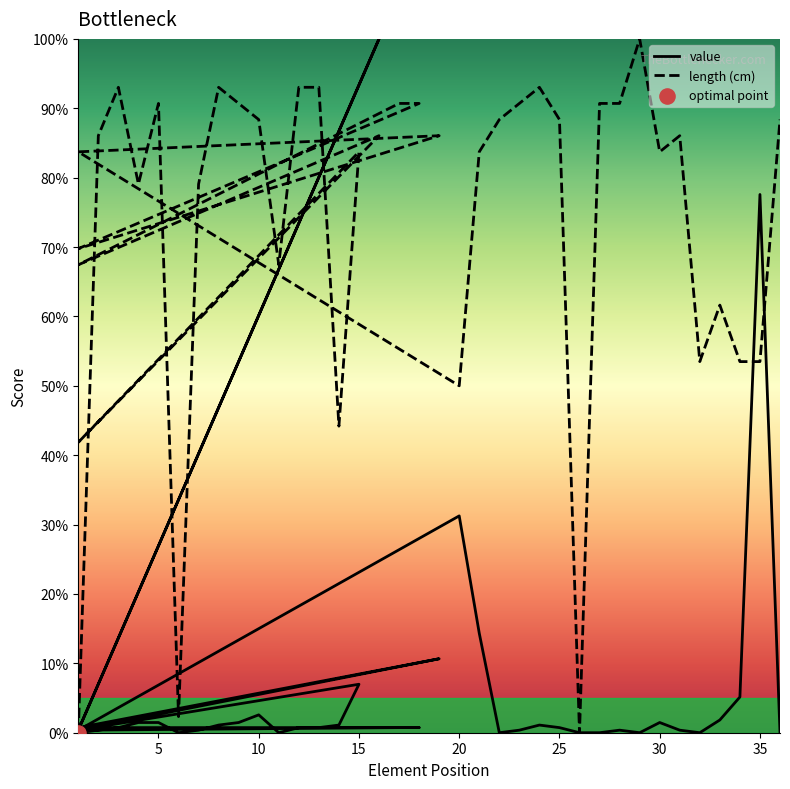

What is the total value across all series at 3?

93.8